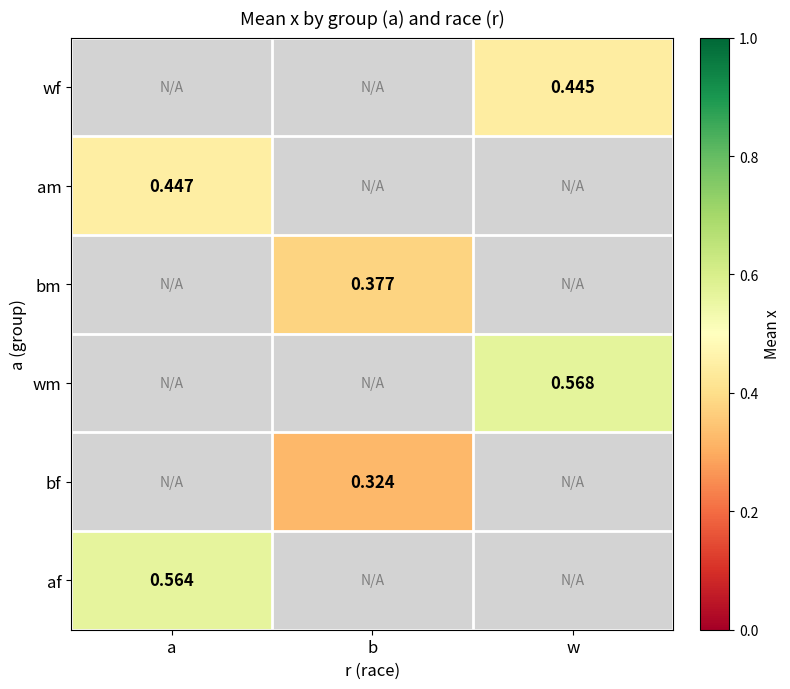

What is the greatest value displayed?

0.6